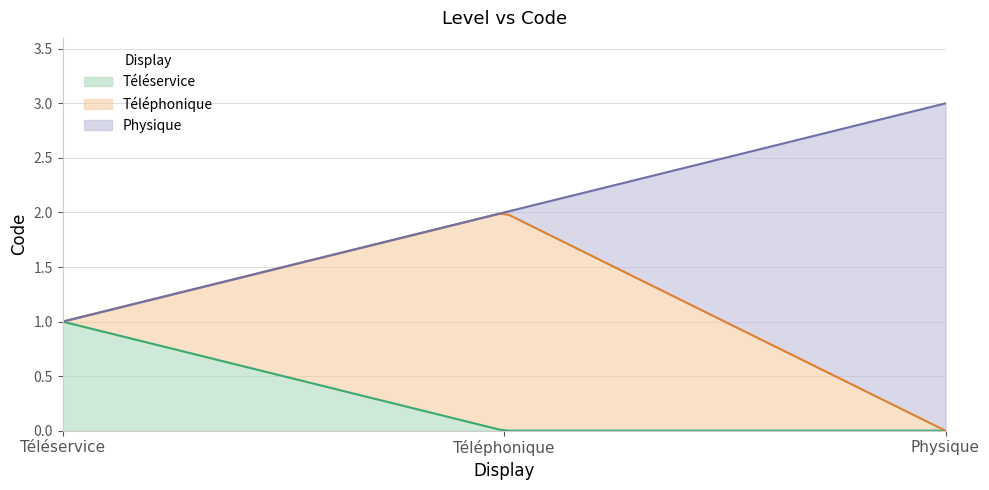

Reading left to right, extract all data points from this chart.

1	2	3